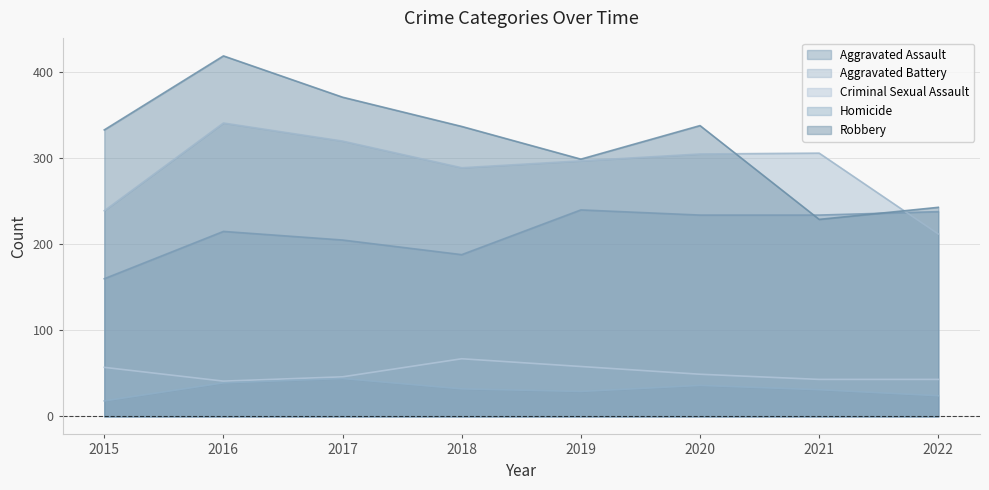

The Homicide series shows 24 at 2022. True or false?

True